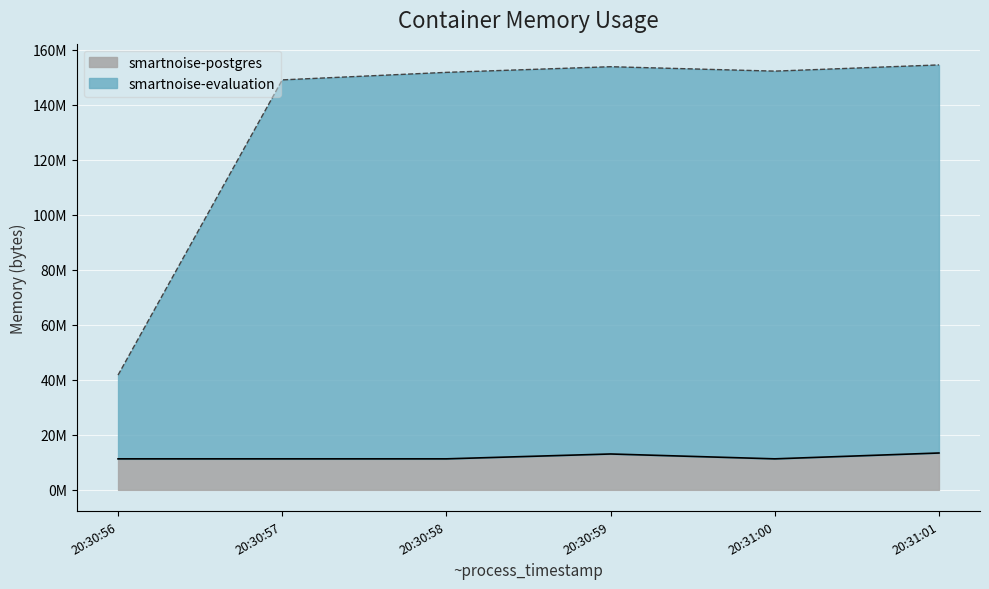

True or false: smartnoise-postgres and smartnoise-evaluation cross at least once.

False